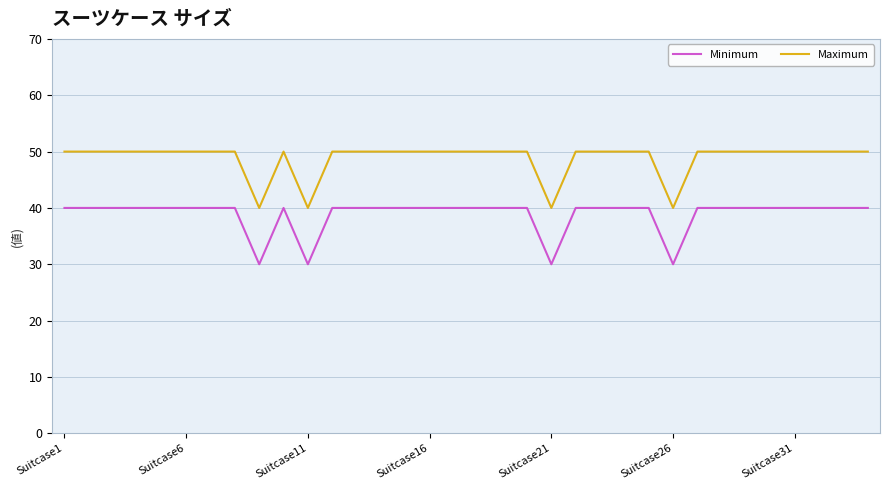

True or false: Maximum and Minimum intersect in this chart.

False